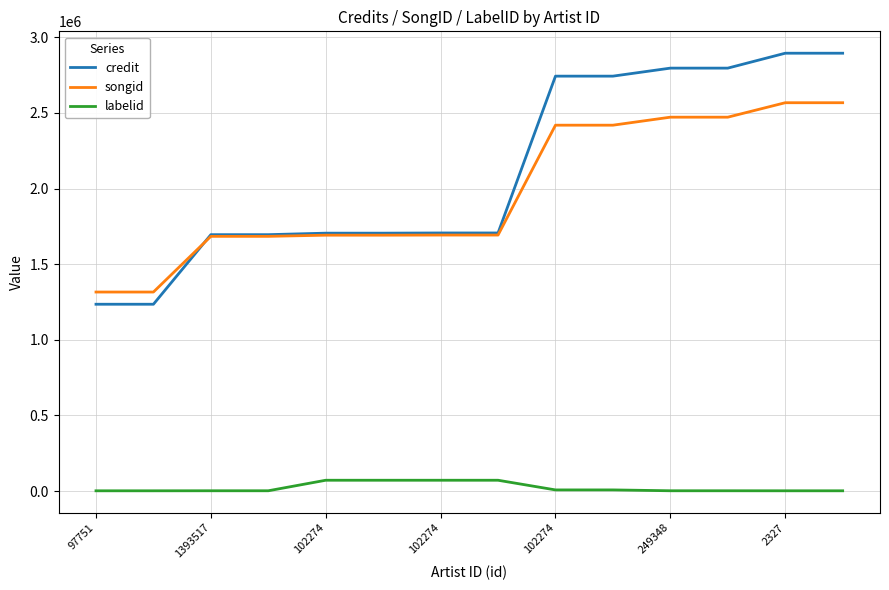

What is the maximum value for labelid?

71293